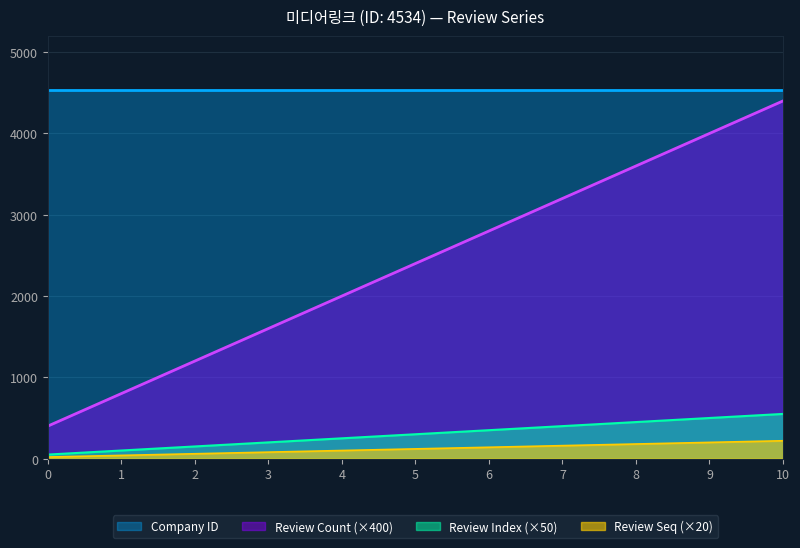

True or false: the data has more than 2 interior local peaks.

False